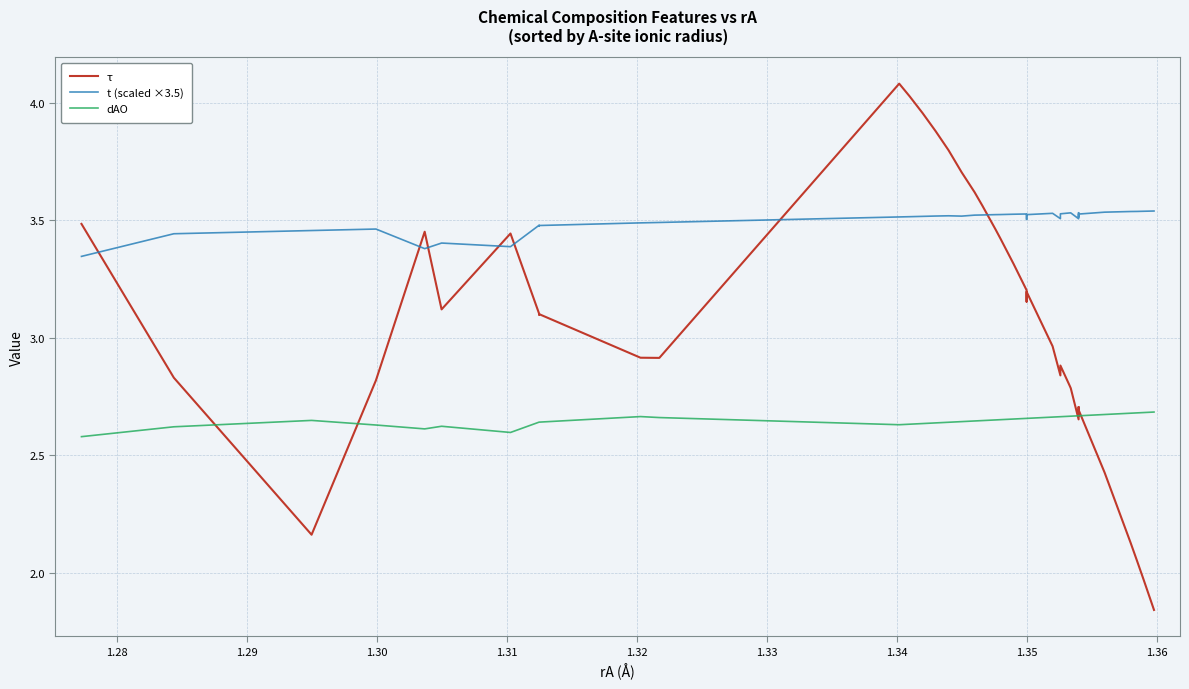

Is this an area chart (filled region under the line)?

No